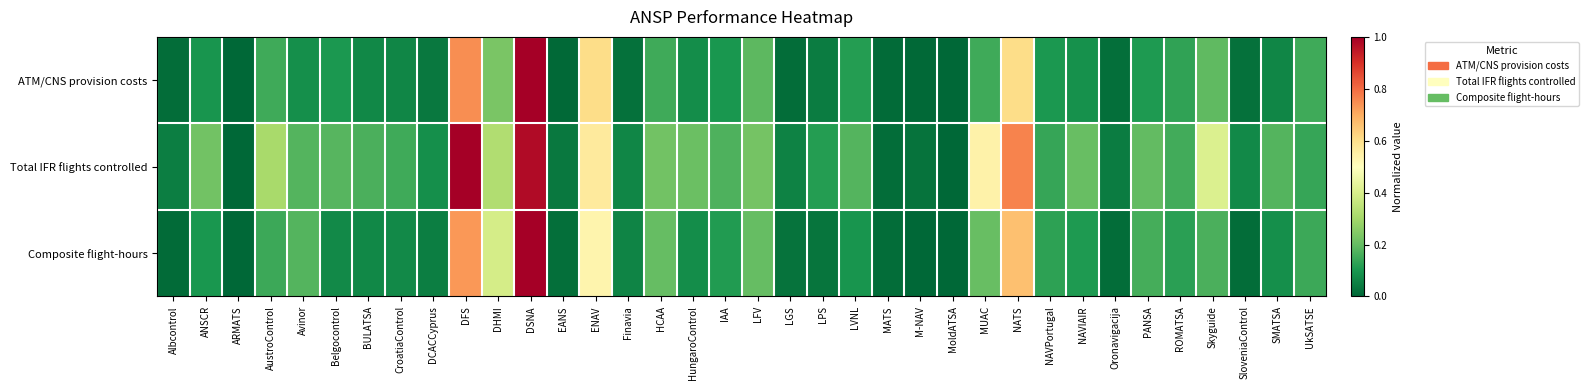

Rank the series at HCAA from lowest to highest value.

ATM/CNS provision costs, Composite flight-hours, Total IFR flights controlled